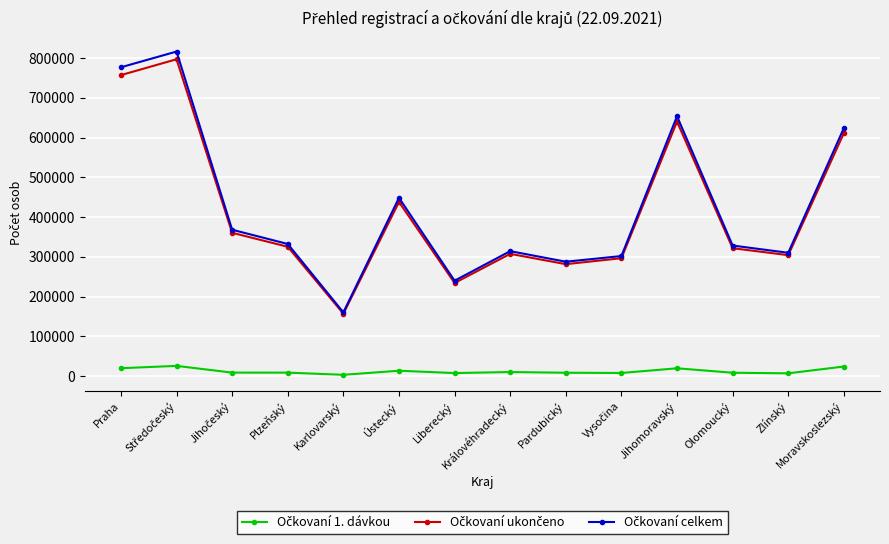

At how many categories does at least one series exceed 103631?

14